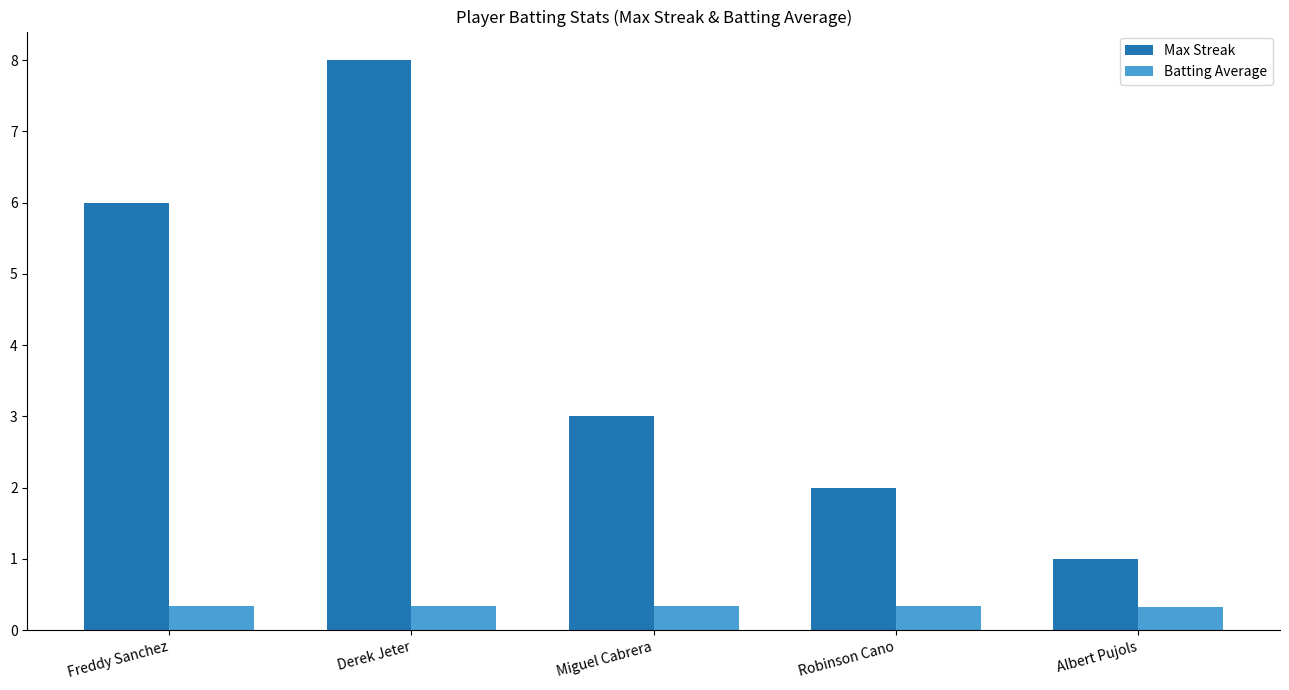

Does the chart contain any negative values?

No